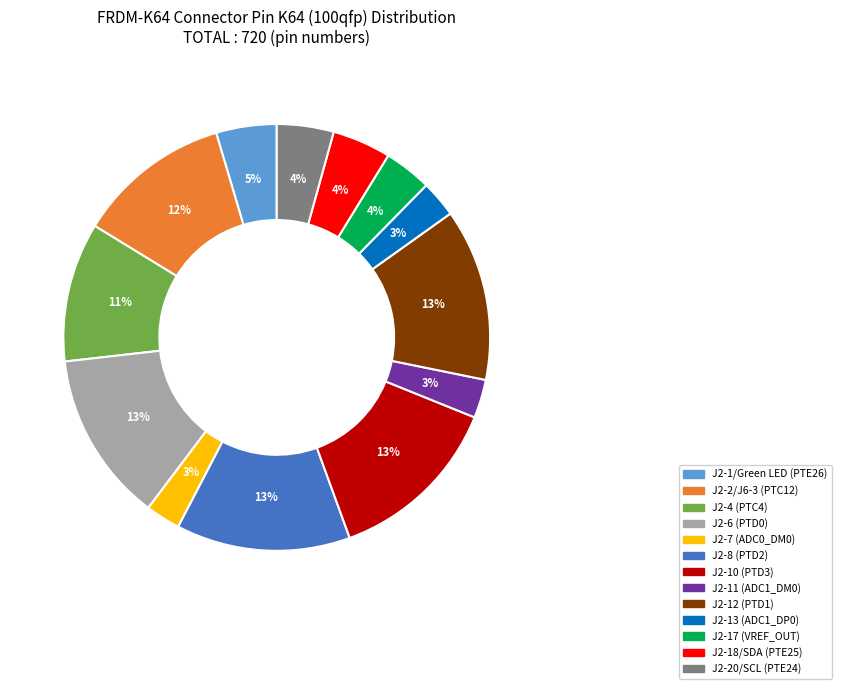

To the nearest percent, what portion does J2-7 (ADC0_DM0) represent?

3%